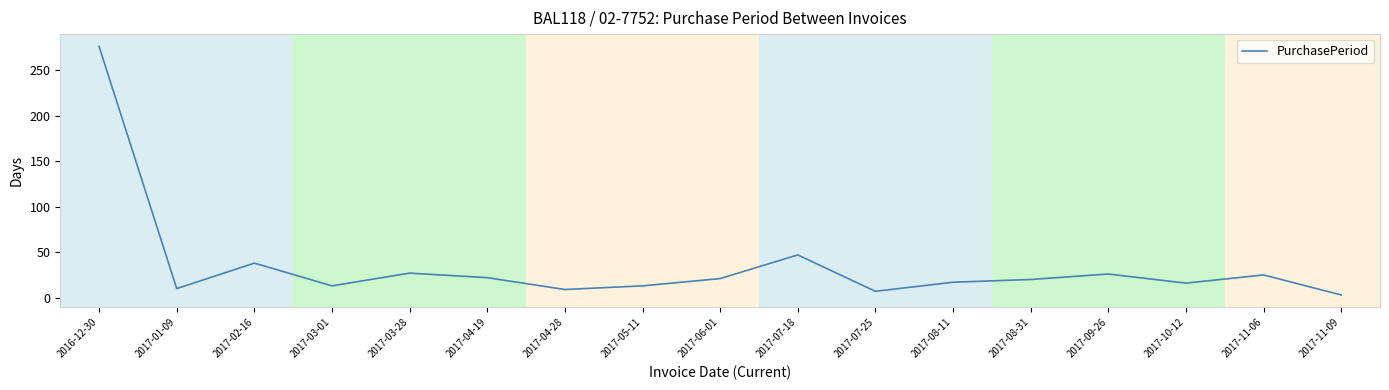

Between 2017-02-16 and 2017-04-28, which is larger?

2017-02-16